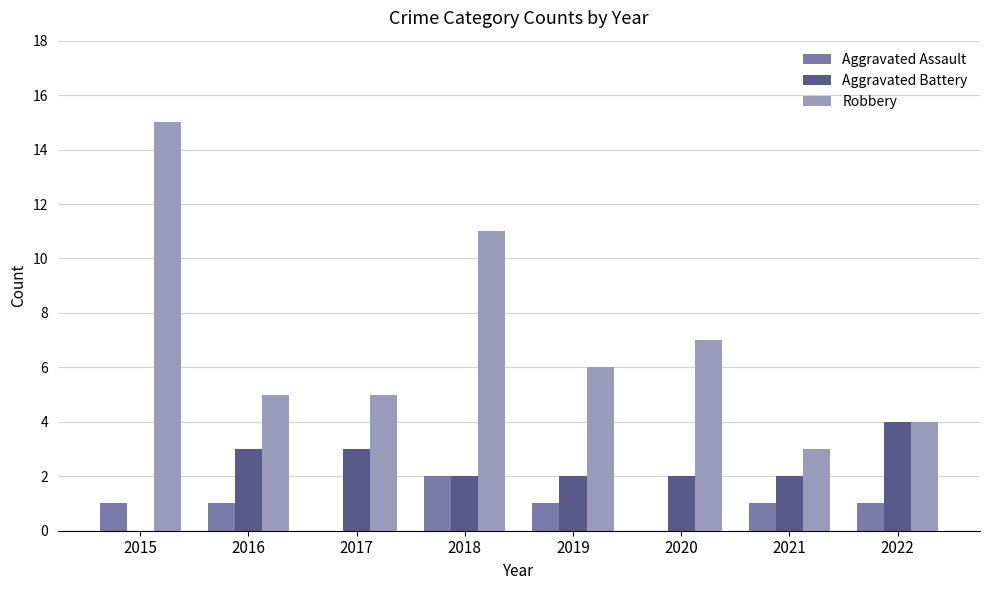

Reading right to left, what are all the values shown in this chart?

Aggravated Assault: 1	1	0	1	2	0	1	1
Aggravated Battery: 4	2	2	2	2	3	3	0
Robbery: 4	3	7	6	11	5	5	15